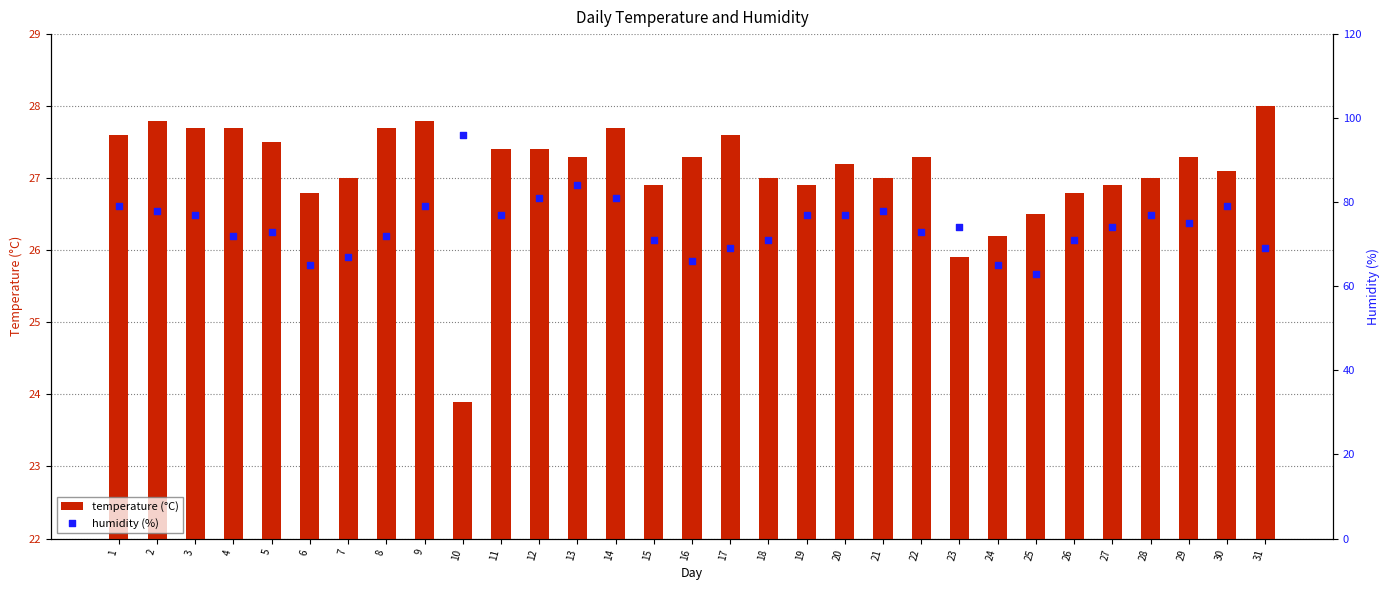

Which series has the largest total across all categories?

humidity (%)